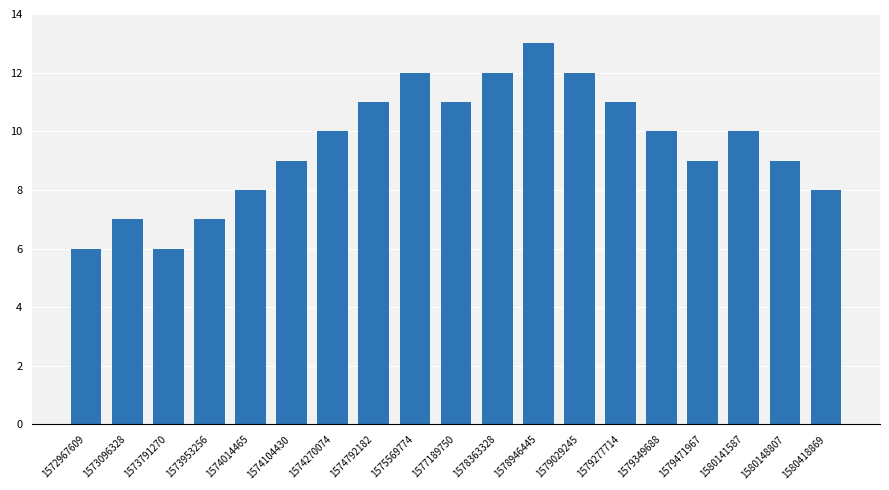

How many data points are less than 10?

9